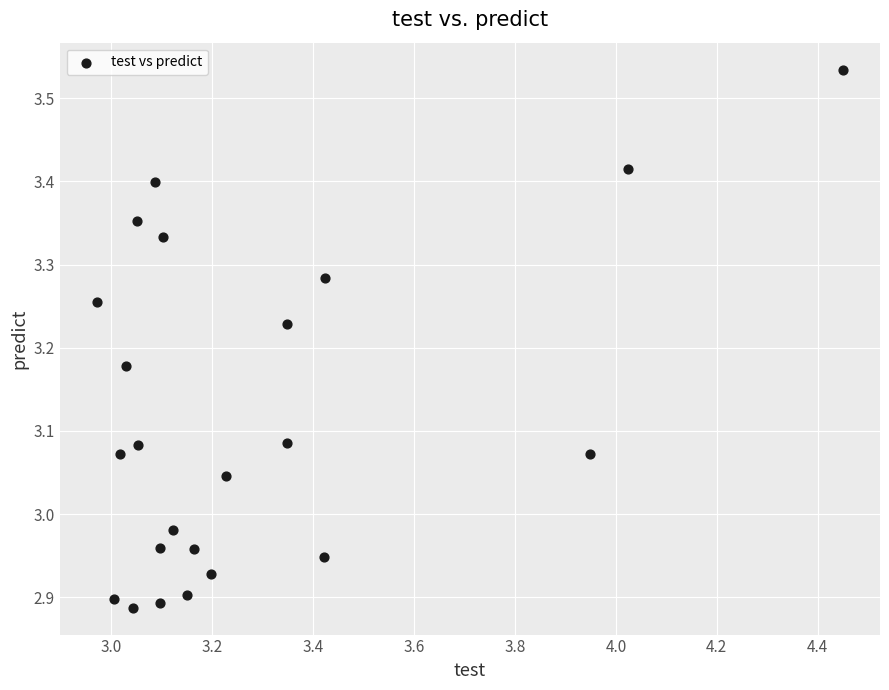

What is the range of Y values (max minus min)?

0.6